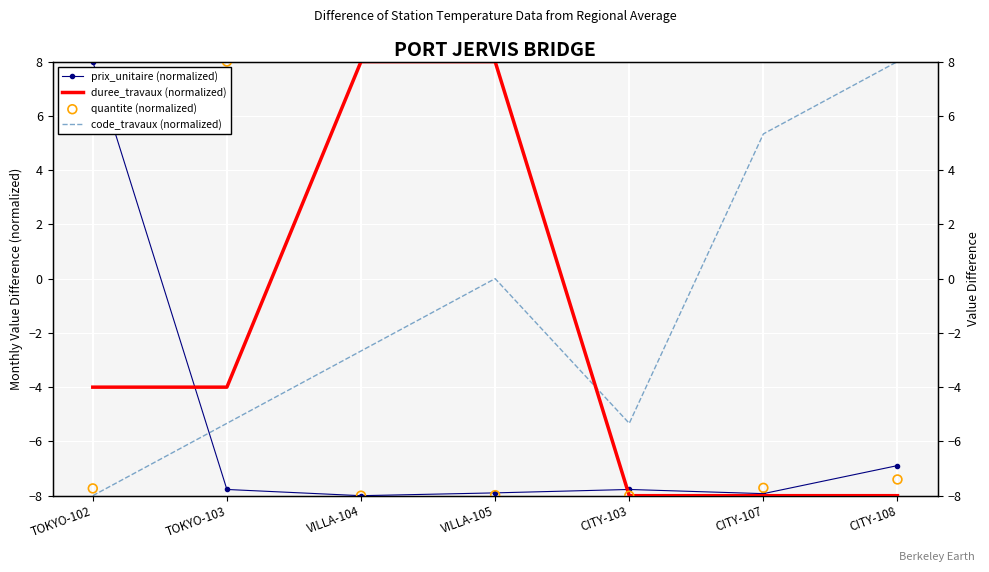

Which series reaches the maximum Y coordinate?

prix_unitaire (normalized)